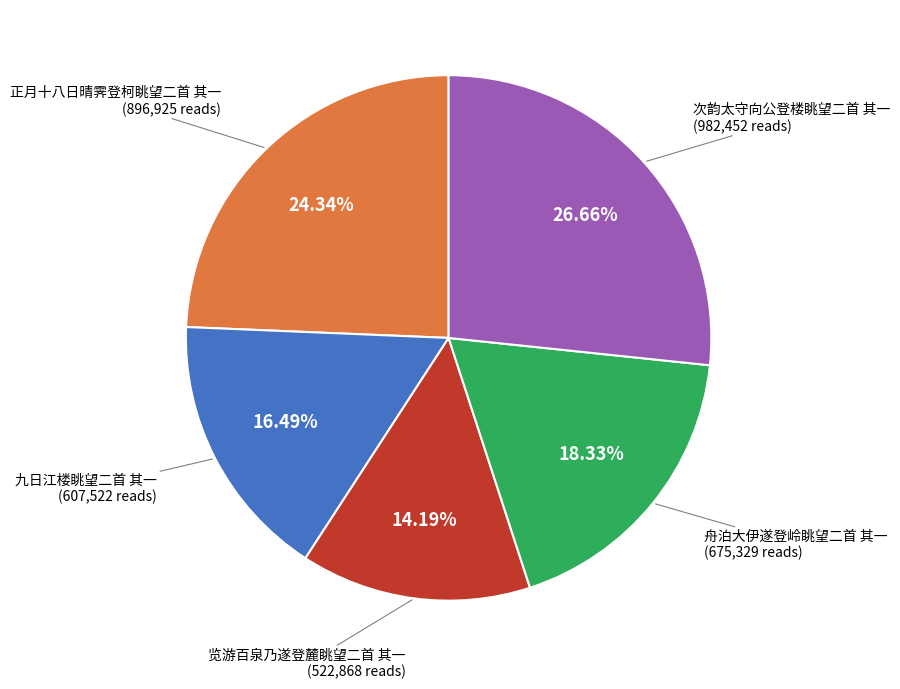

Count the number of slices in the pie.

5